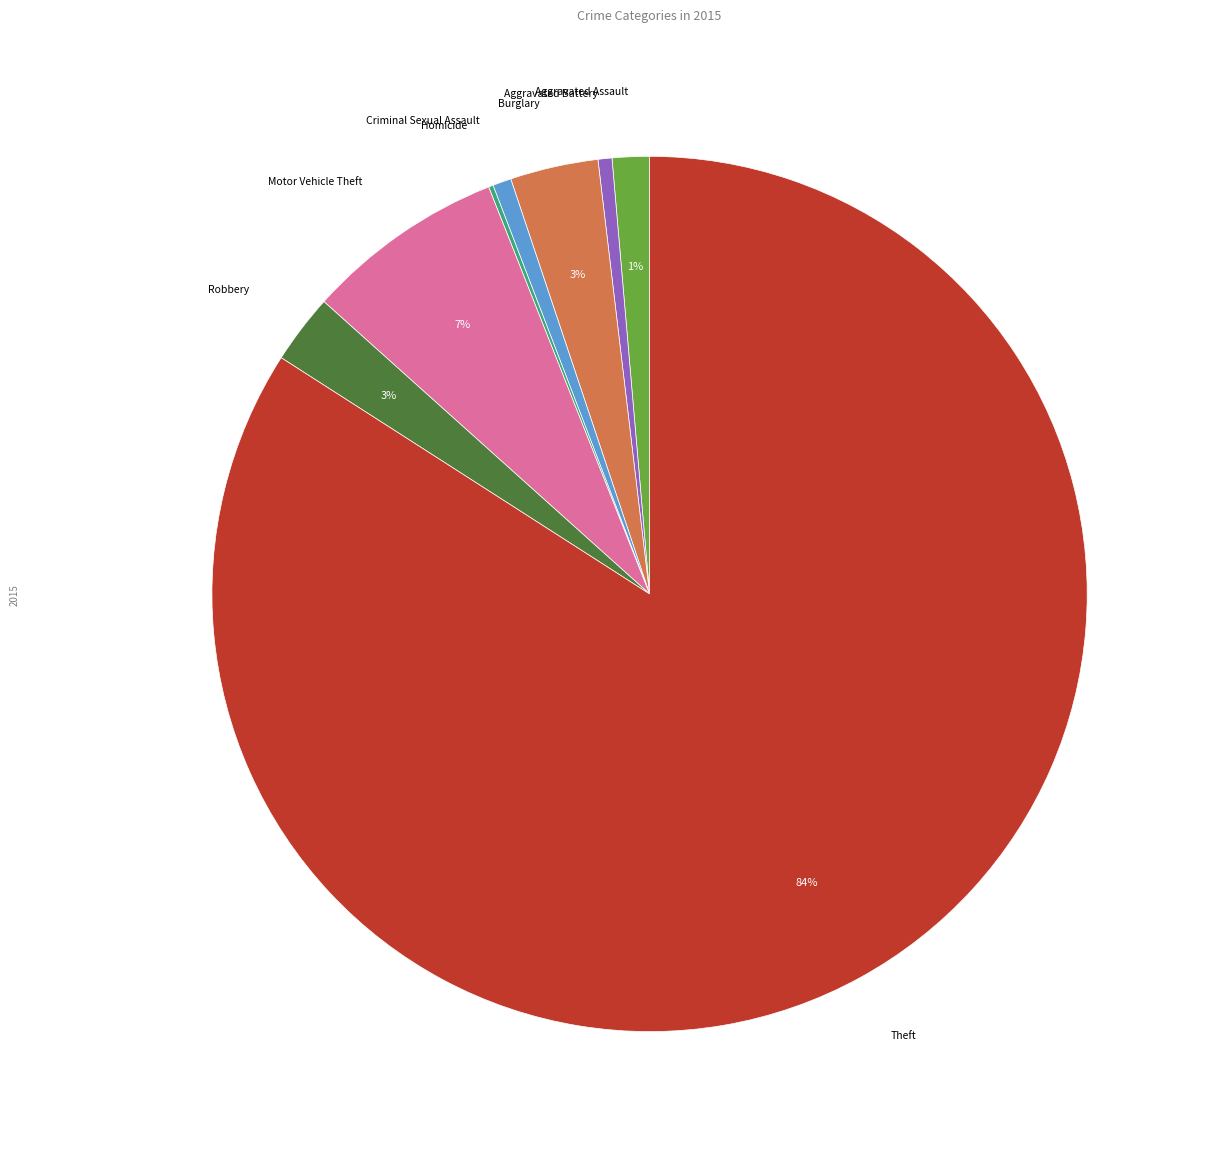

Is there any slice that represents more than half of the pie?

Yes